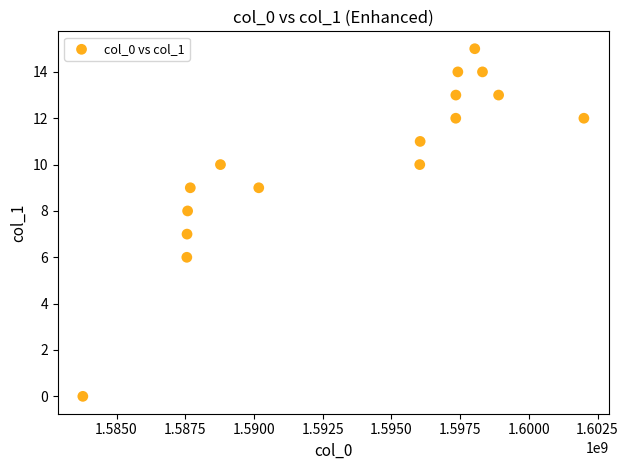

What is the range of Y values (max minus min)?

15